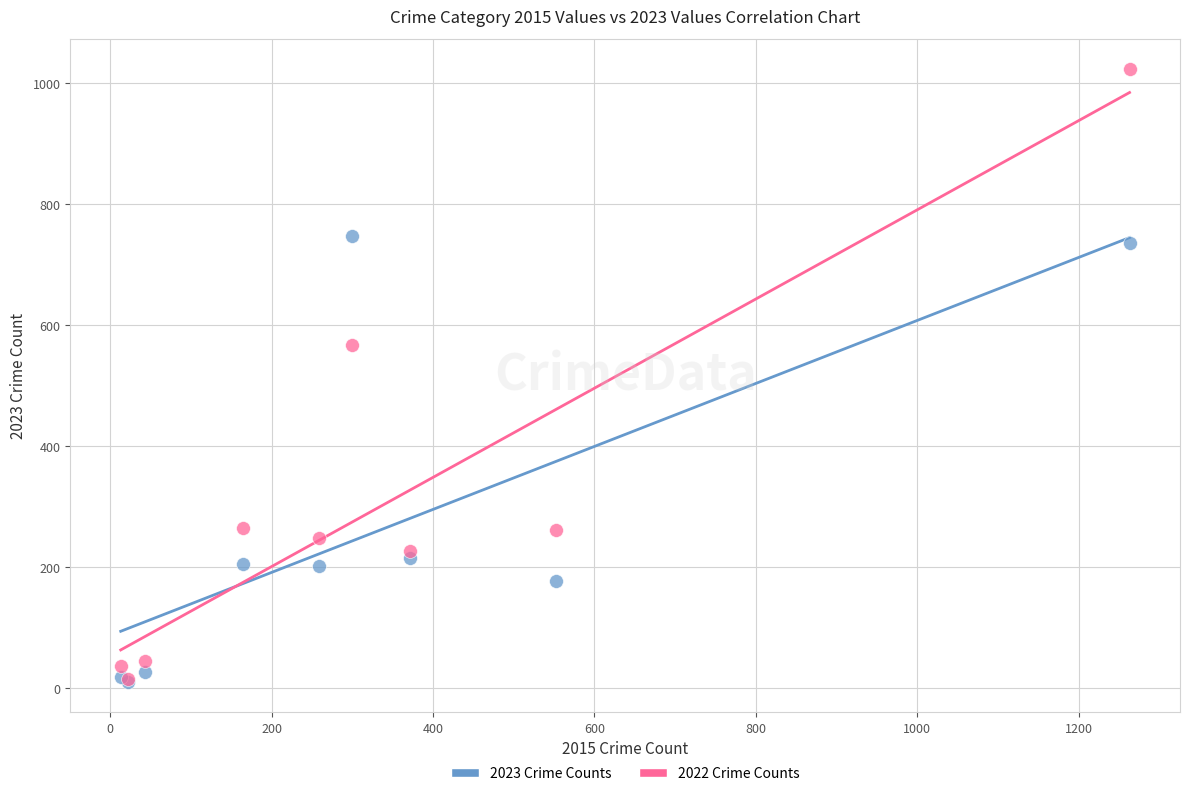

Across all series, what Y value is closest to 517?

567